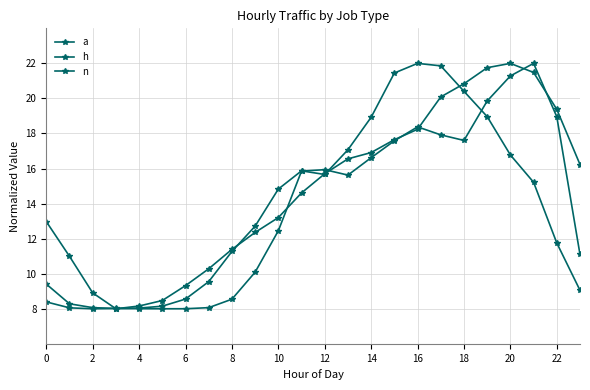

Between which two adjacent categories do n and h first intersect?

6 and 8